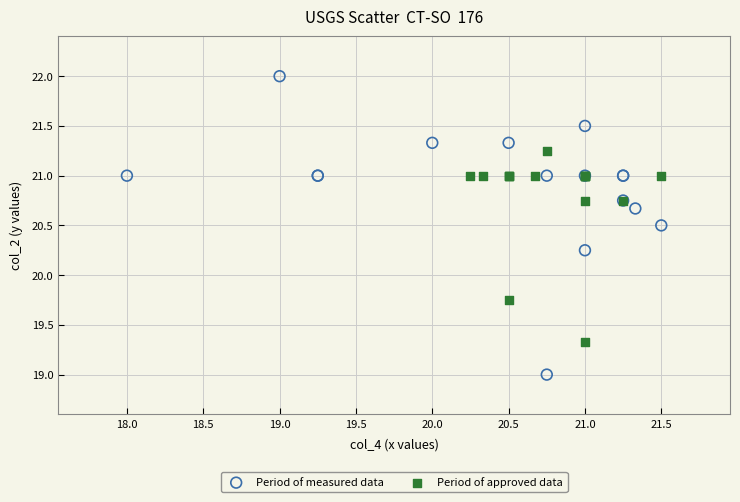

Which series contains the lowest Y value?

Period of measured data